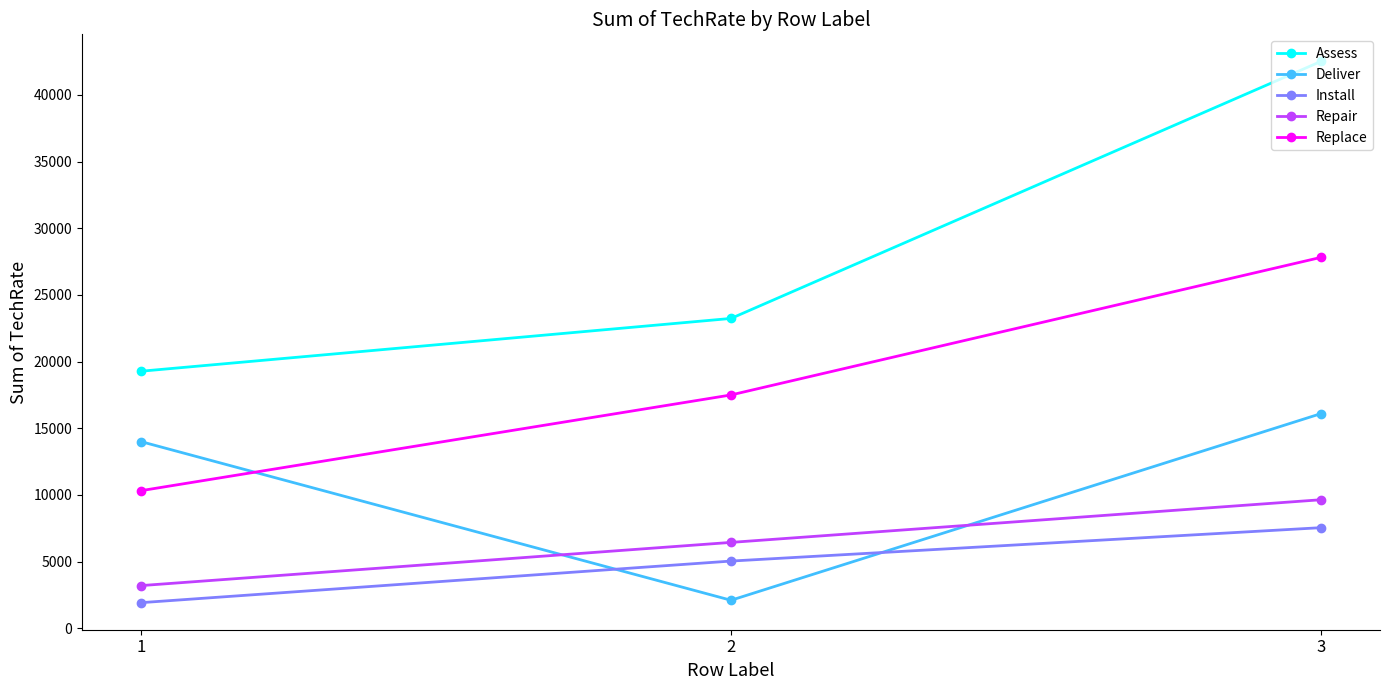

Reading right to left, what are all the values shown in this chart?

Assess: 3=42520	2=23240	1=19280
Deliver: 3=16100	2=2100	1=14000
Install: 3=7545	2=5040	1=1920
Repair: 3=9640	2=6440	1=3200
Replace: 3=27820	2=17500	1=10320